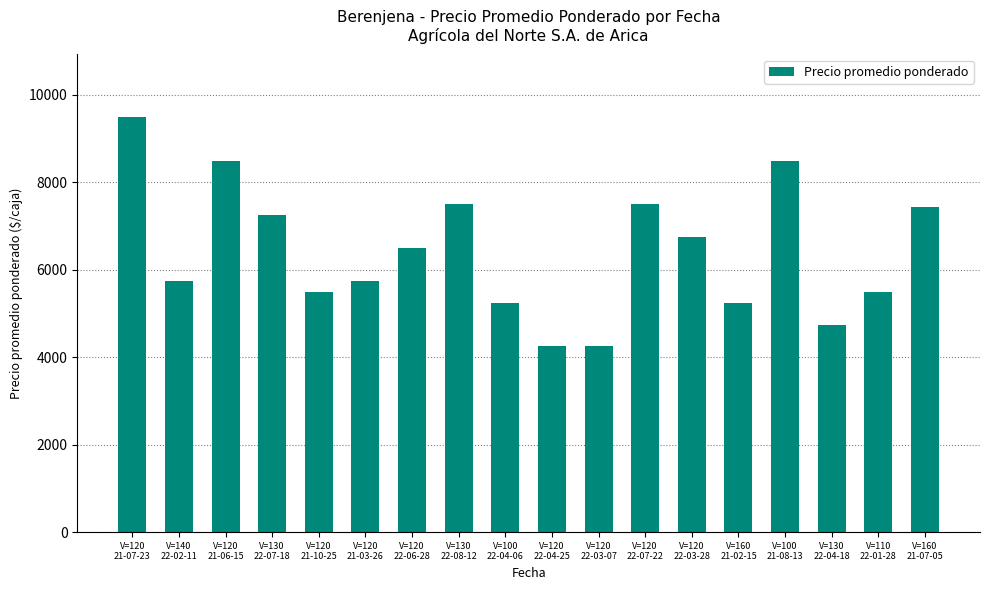

Approximately how many times larger is the value at V=160
21-07-05 compared to V=120
21-03-26?

1.3